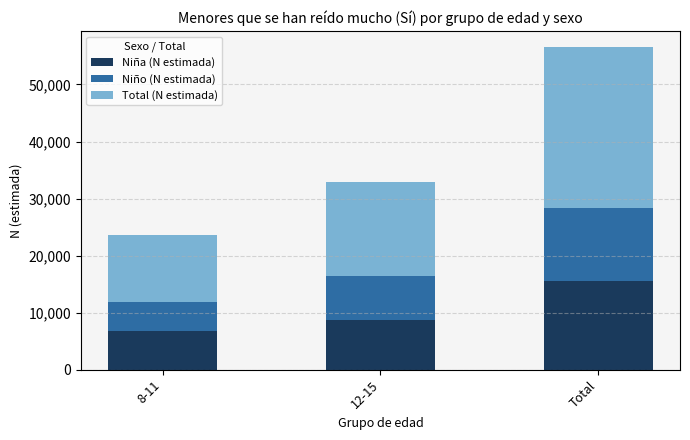

Does the chart contain stacked bars?

Yes